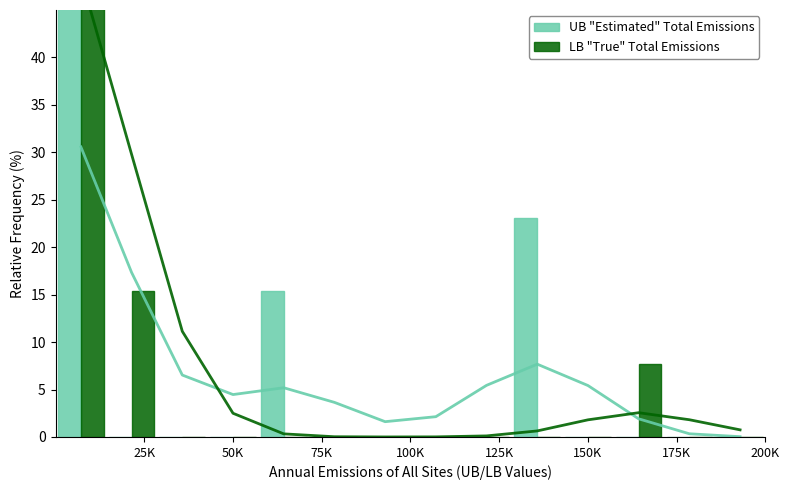

Between 125K and 175K, which series saw the biggest shift?

UB "Estimated" Total Emissions